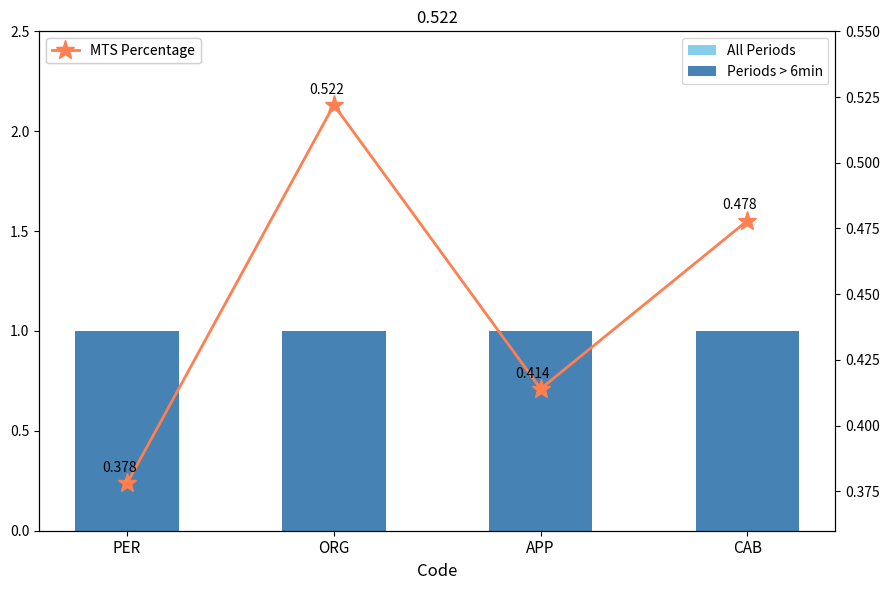

The All Periods series shows 1.0 at ORG. True or false?

True